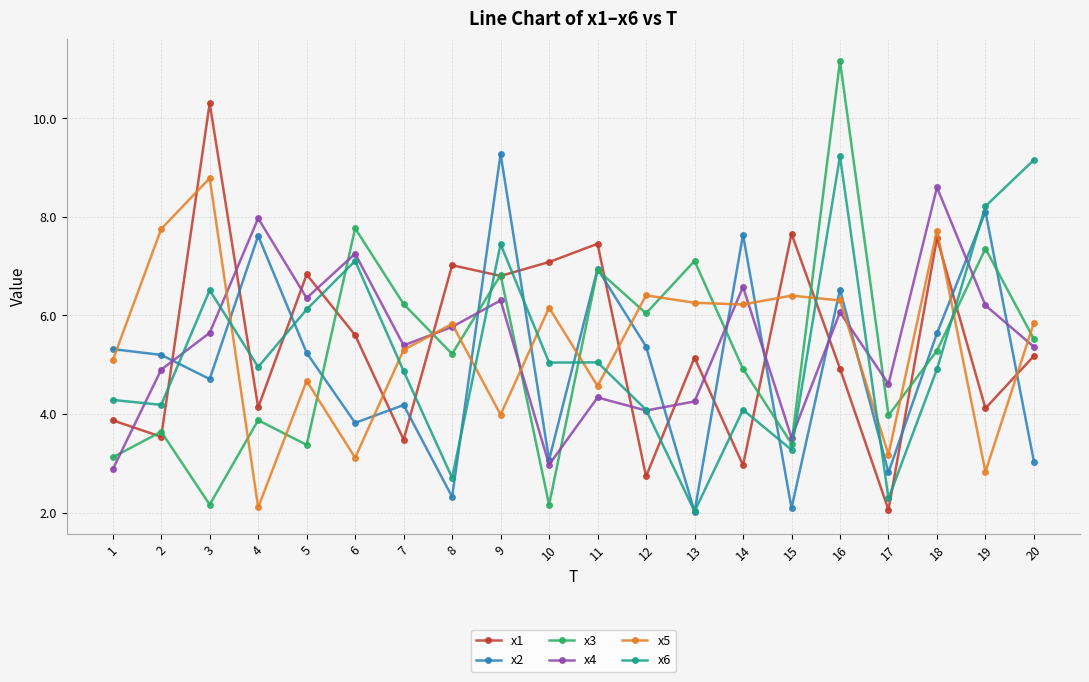

Between 11 and 16, which series saw the biggest shift?

x3